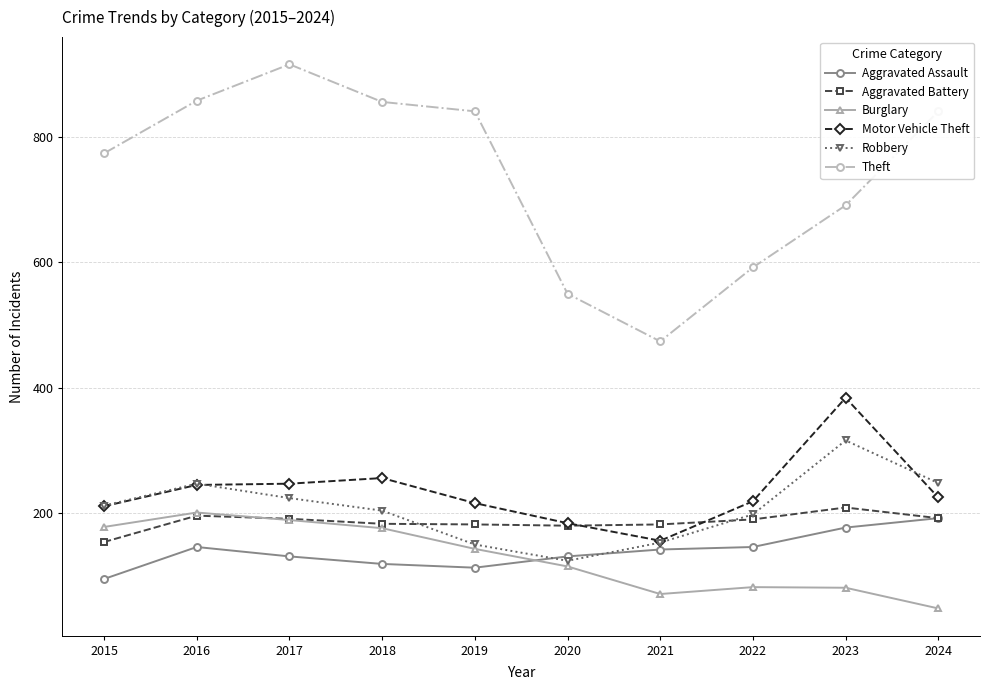

The Burglary series shows 215 at 2019. True or false?

False